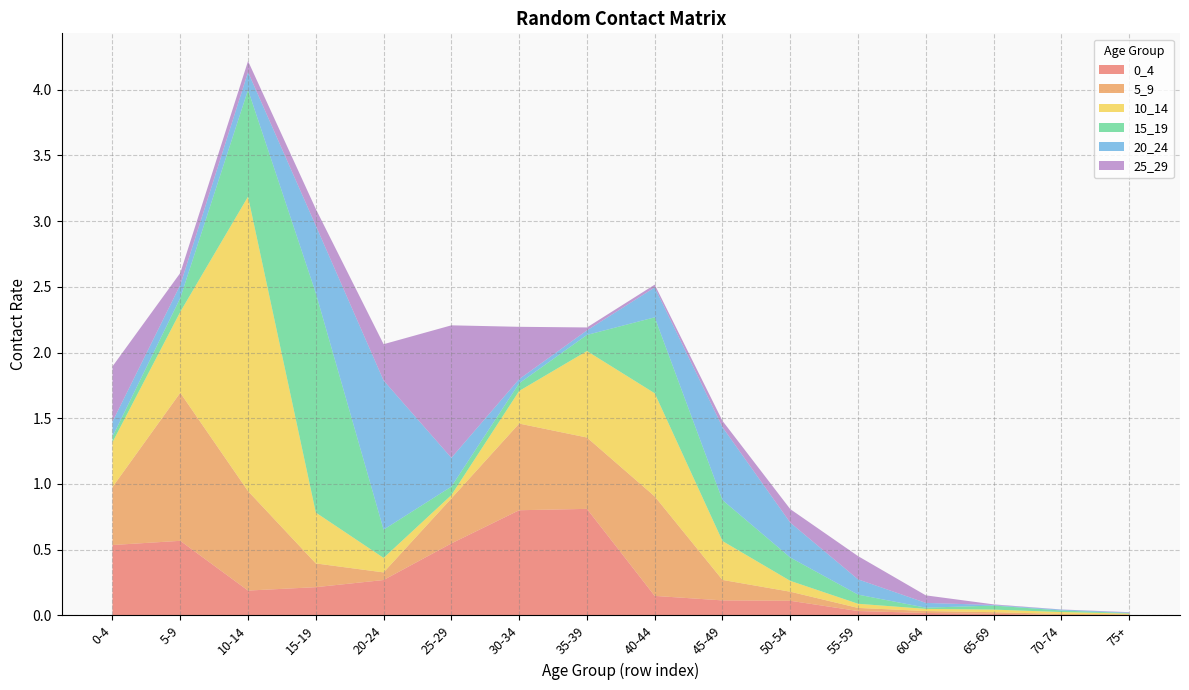

Reading right to left, transcribe all the data shown in this chart.

0_4: 0.0	0.0	0.0	0.0	0.0	0.1	0.1	0.1	0.8	0.8	0.5	0.3	0.2	0.2	0.6	0.5
5_9: 0.0	0.0	0.0	0.0	0.0	0.1	0.2	0.8	0.5	0.7	0.3	0.1	0.2	0.8	1.1	0.4
10_14: 0.0	0.0	0.0	0.0	0.0	0.1	0.3	0.8	0.7	0.2	0.0	0.1	0.4	2.2	0.6	0.3
15_19: 0.0	0.0	0.0	0.0	0.1	0.2	0.3	0.6	0.1	0.1	0.1	0.2	1.7	0.8	0.1	0.0
20_24: 0.0	0.0	0.0	0.0	0.1	0.3	0.6	0.2	0.0	0.0	0.2	1.1	0.5	0.1	0.1	0.1
25_29: 0.0	0.0	0.0	0.1	0.2	0.1	0.0	0.0	0.0	0.4	1.0	0.3	0.1	0.1	0.1	0.4